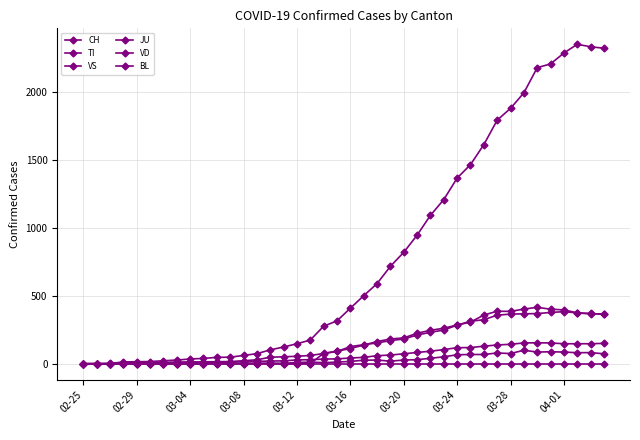

Count the number of data series in this chart.

6